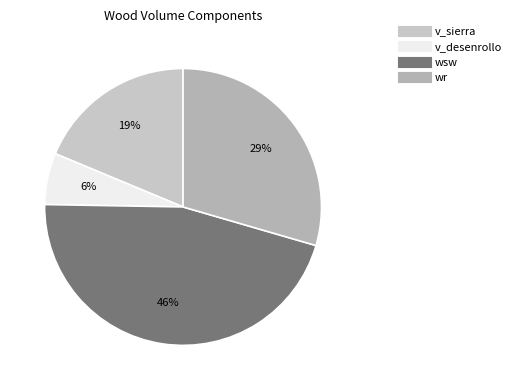

What is the largest slice in the pie chart?

wsw